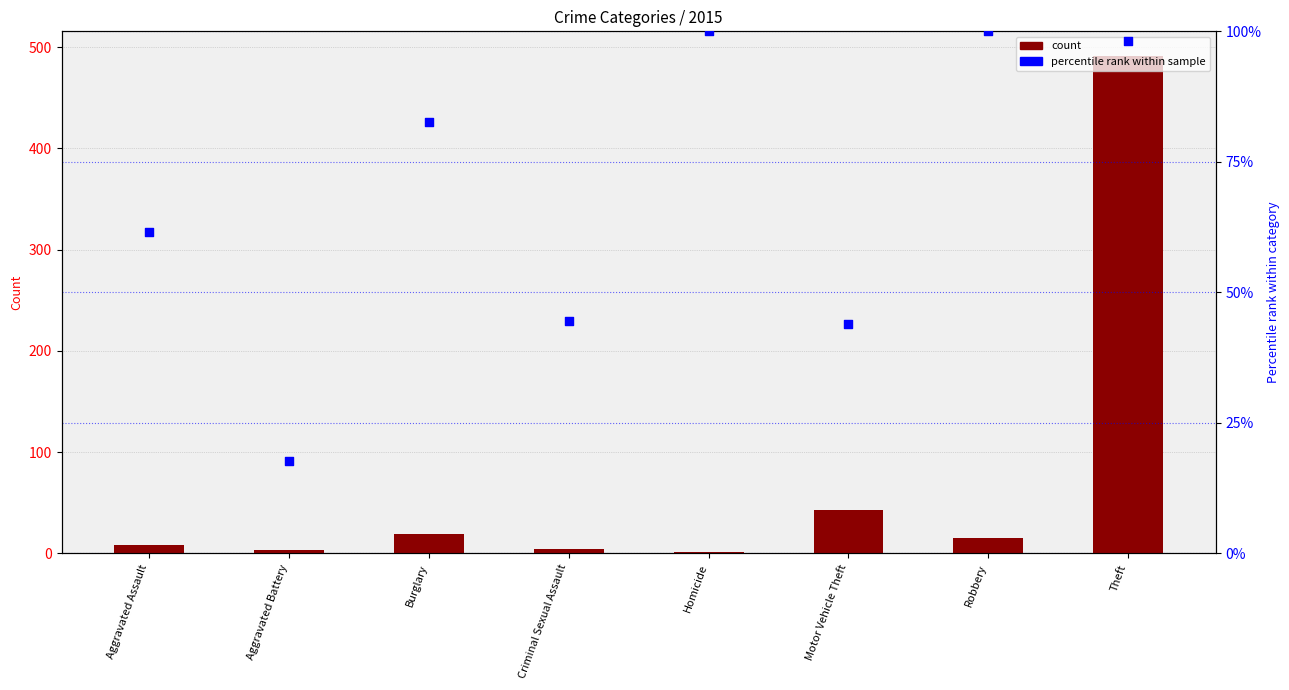

Which series reaches the minimum Y coordinate?

count (2015)